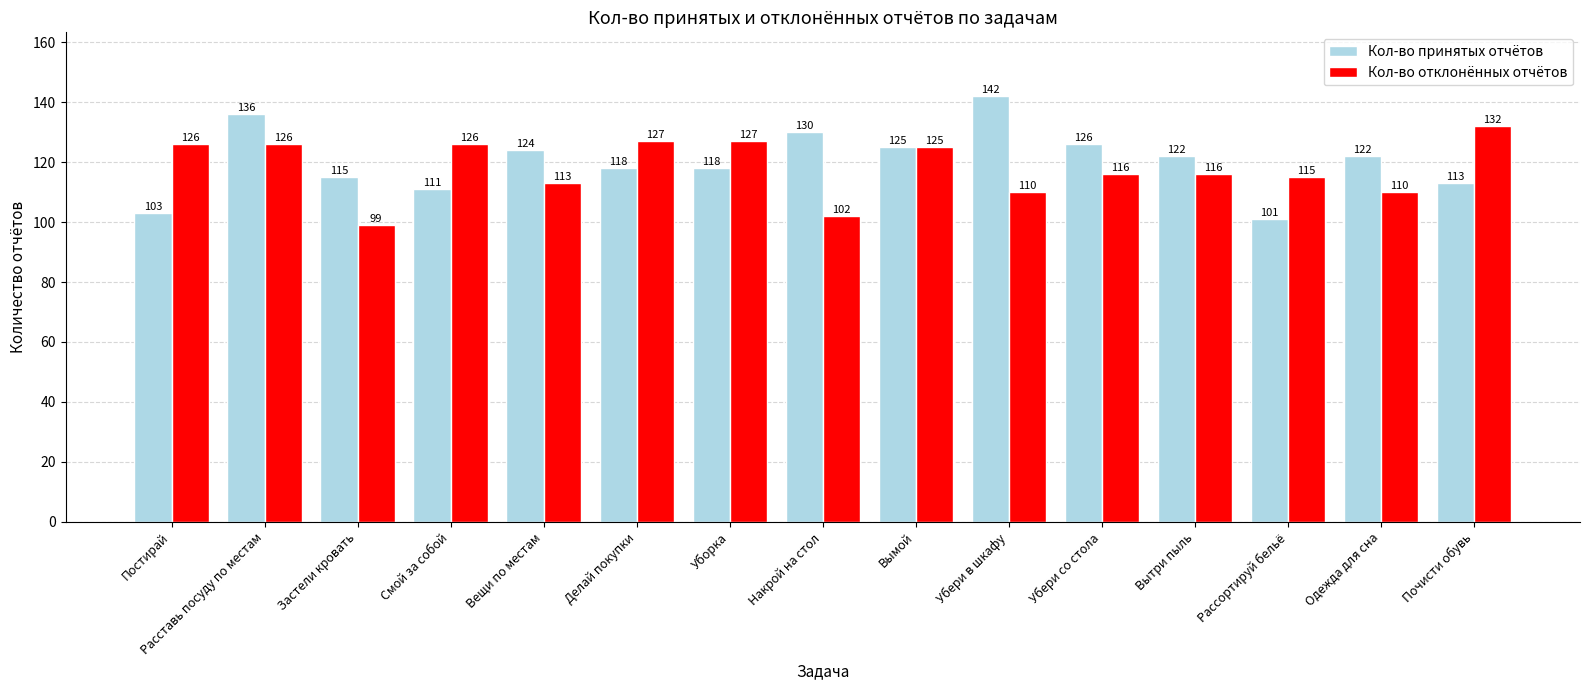

How many series are shown in this chart?

2